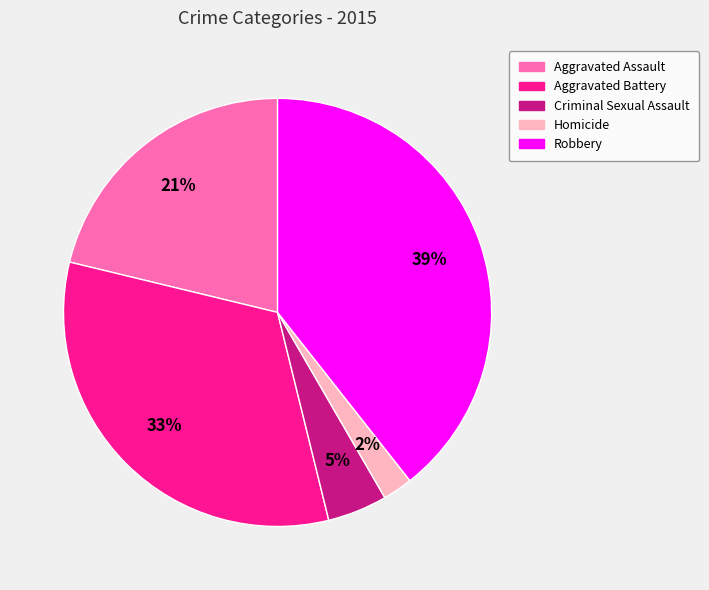

Which has a higher value, Aggravated Battery or Aggravated Assault?

Aggravated Battery